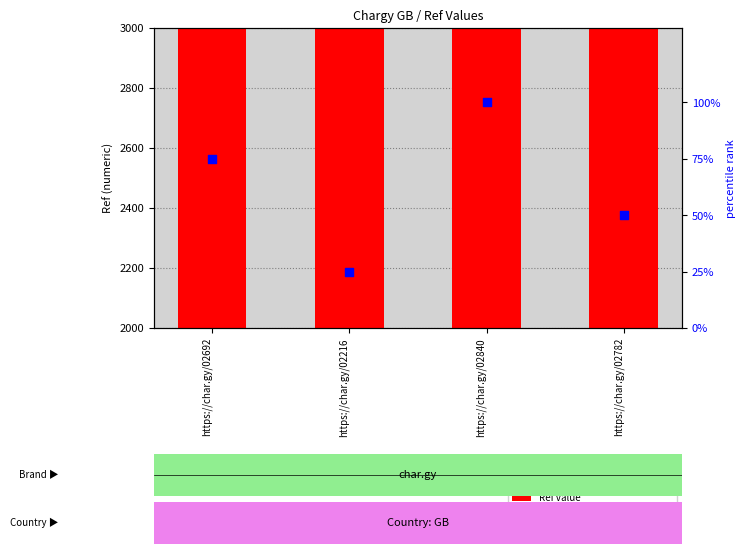

What are all the series names shown in the legend?

Ref value, percentile rank within sample